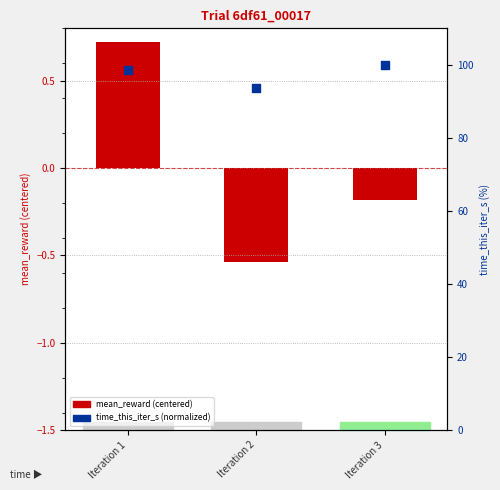

At which category is the sum across all series the highest?

Iteration 3